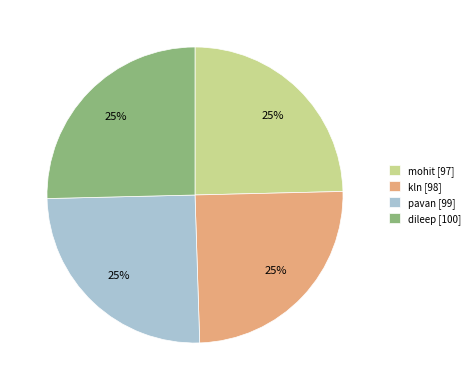

To the nearest percent, what is the average slice percentage?

25%